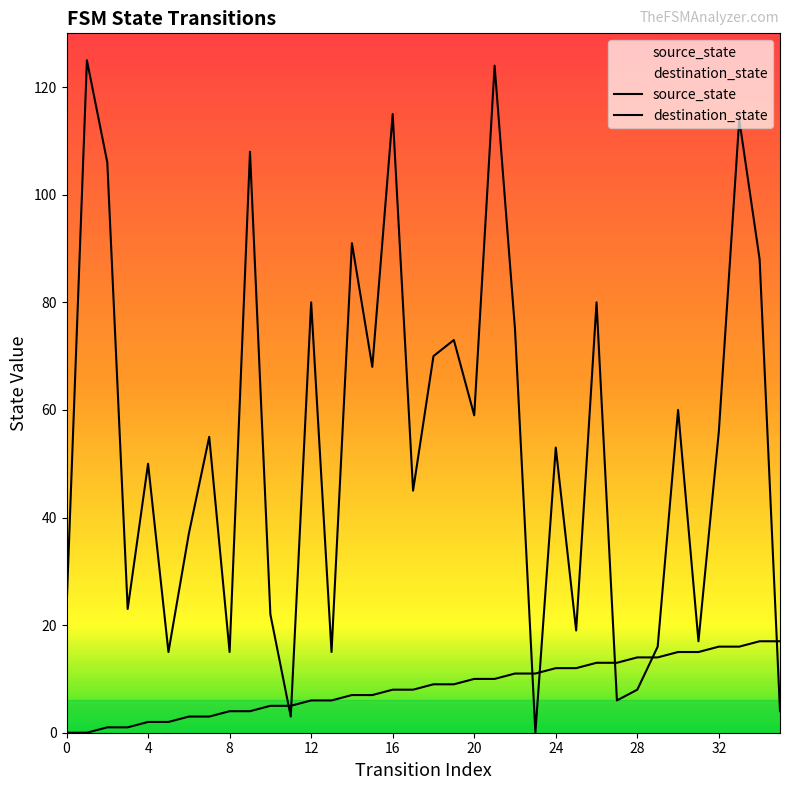

The value of source_state at 22 is 11. True or false?

True